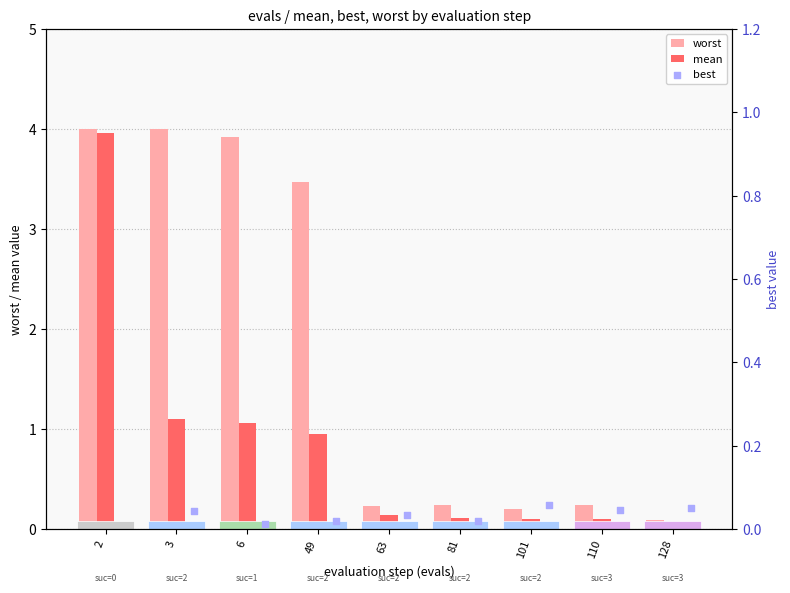

At how many categories does at least one series exceed 3?

4